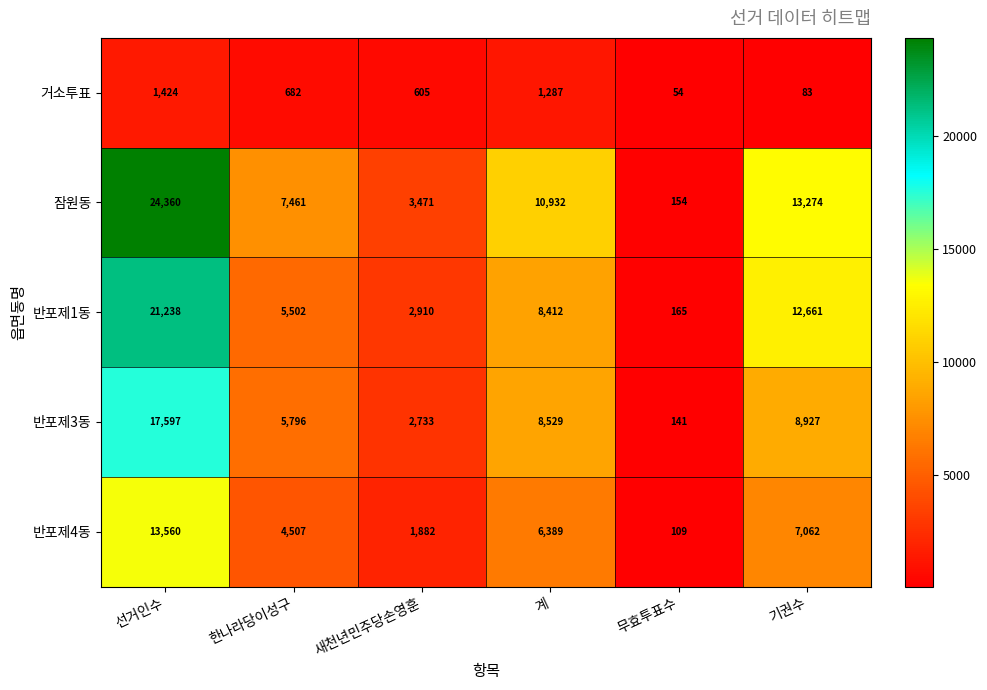

What is the sum of all 거소투표 values?

4135